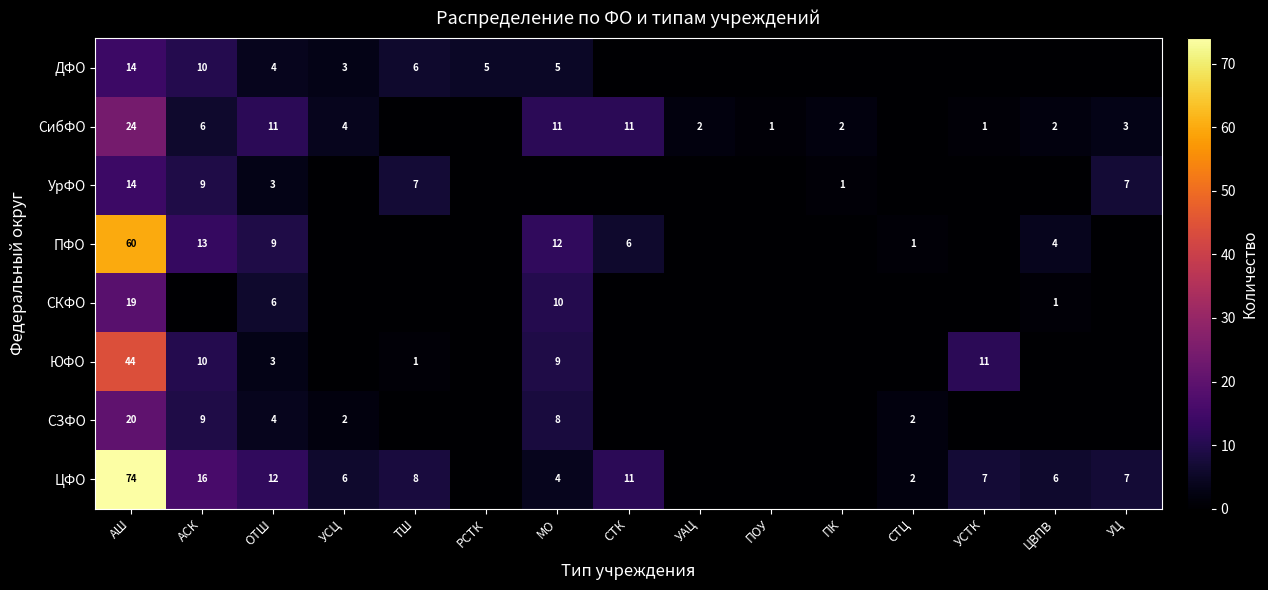

True or false: ЮФО has a value of 20 at УСТК.

False